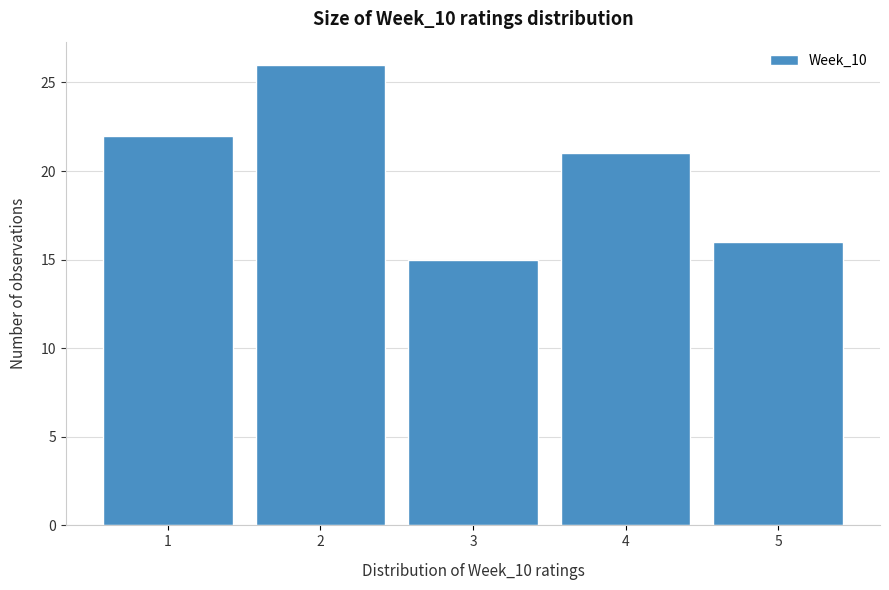

Reading left to right, transcribe this chart: for each bar, give the range it covers on the x-axis and its height. The values are not printed on the chart, so give them approximately, as read against the axis.

0.5 to 1.5: 22
1.5 to 2.5: 26
2.5 to 3.5: 15
3.5 to 4.5: 21
4.5 to 5.5: 16